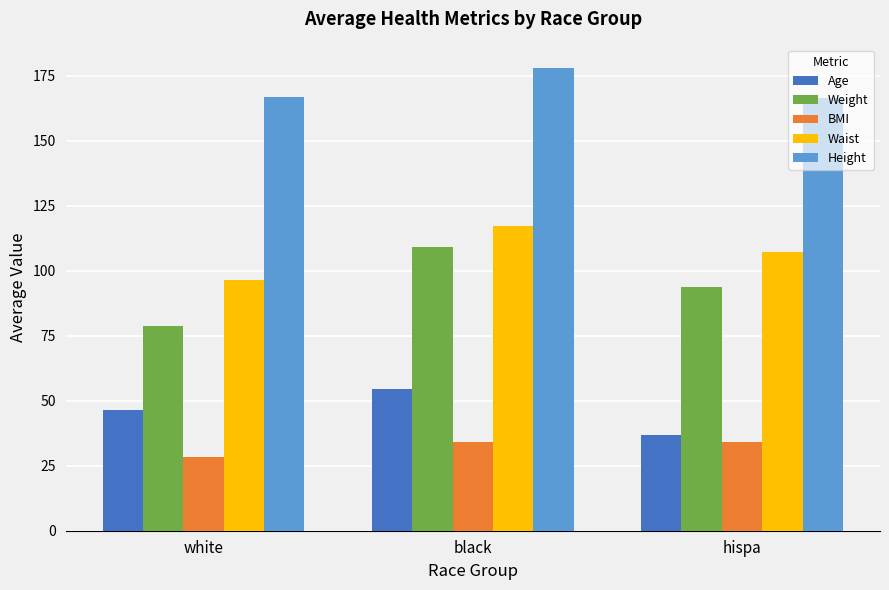

What is the difference between the Height values at black and hispa?

11.9